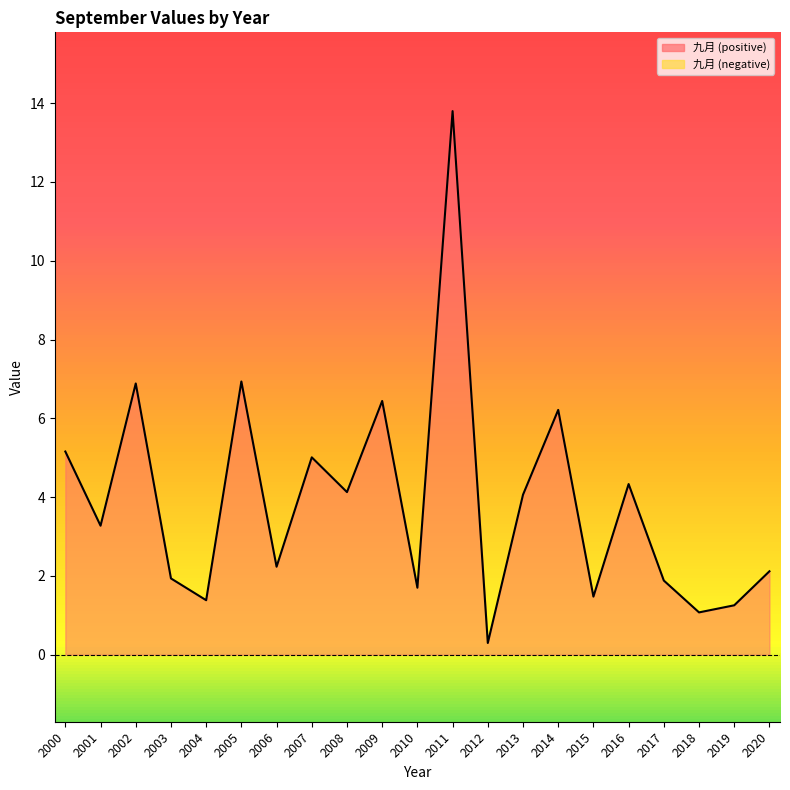

How many data points are less than 3?

10